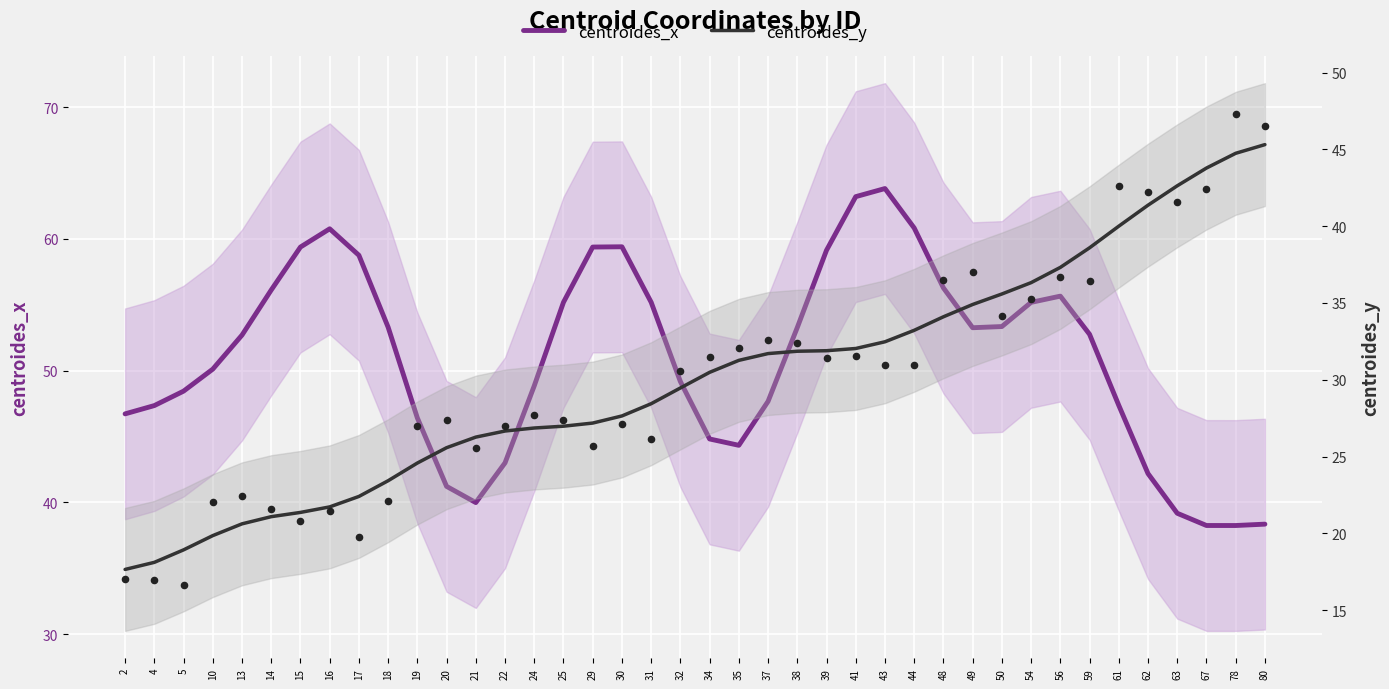

Which series has the largest total across all categories?

centroides_x